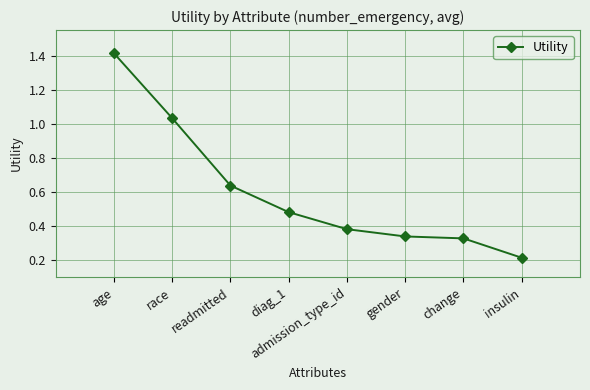

What is the label of the 6th point from the left?

gender